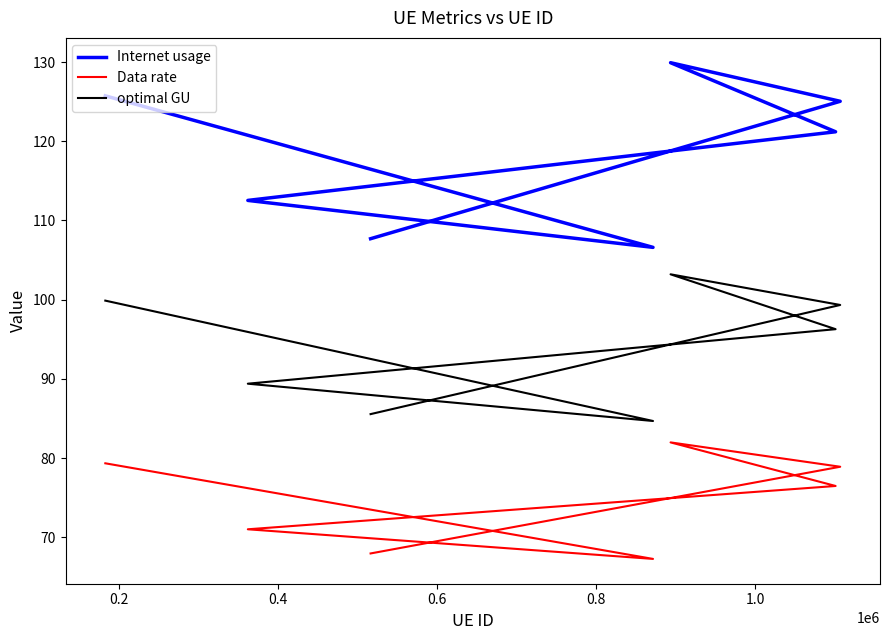

True or false: Internet usage and Data rate cross at least once.

False